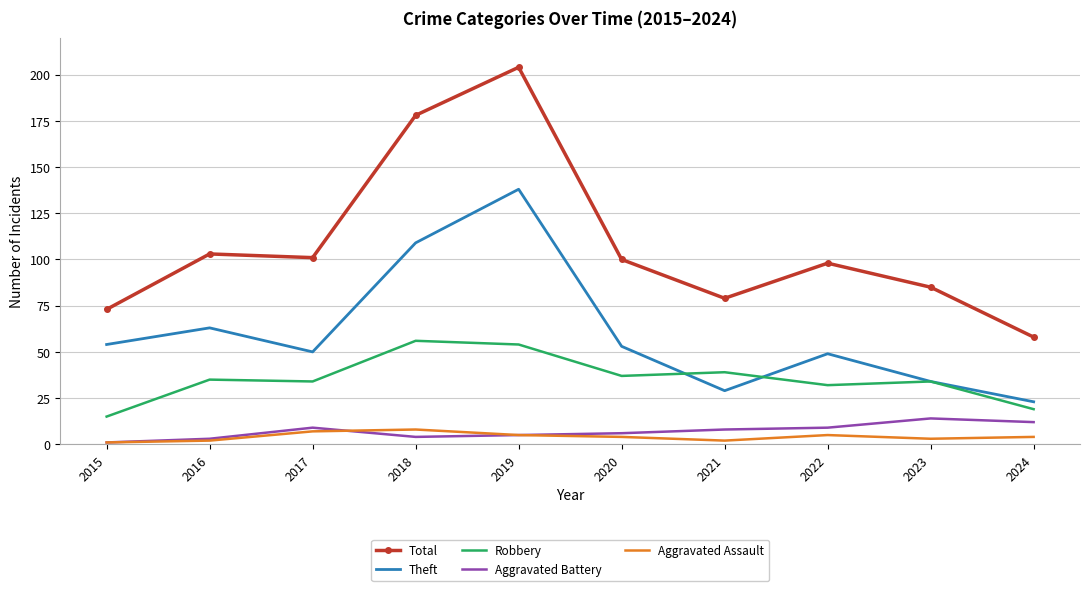

Is it true that Aggravated Battery equals 4 at 2018?

True